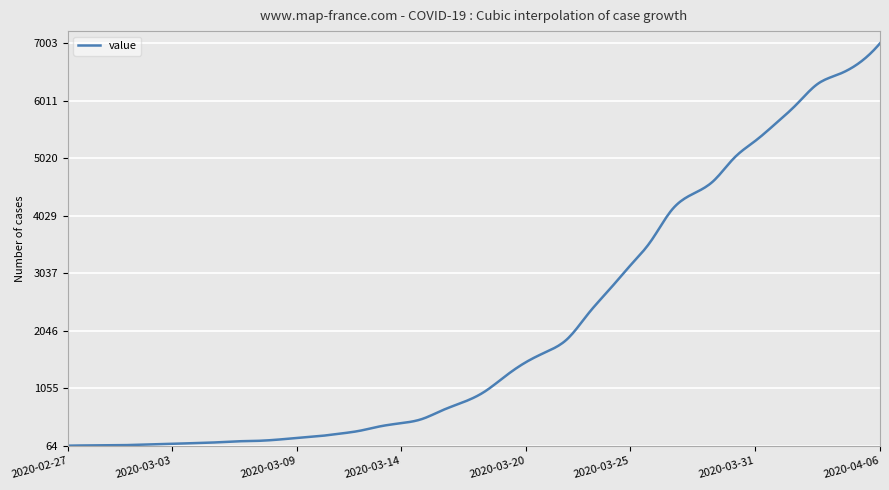

What is the maximum value shown in the chart?

7003.0